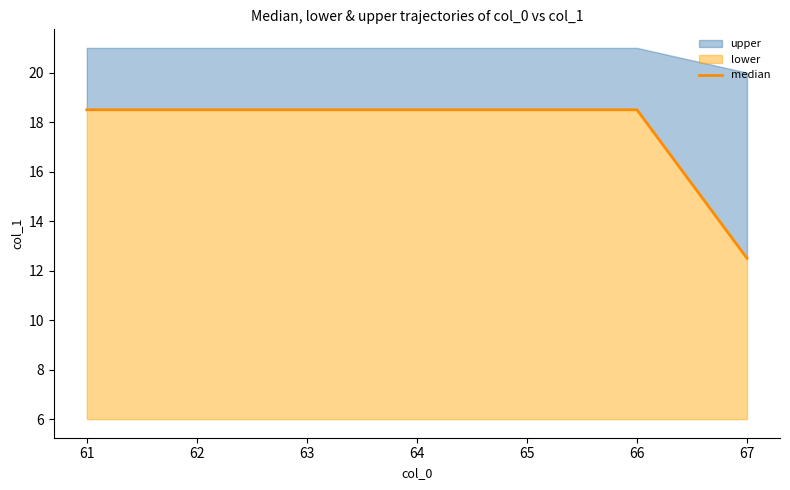

Does the chart display data point markers on the line(s)?

No